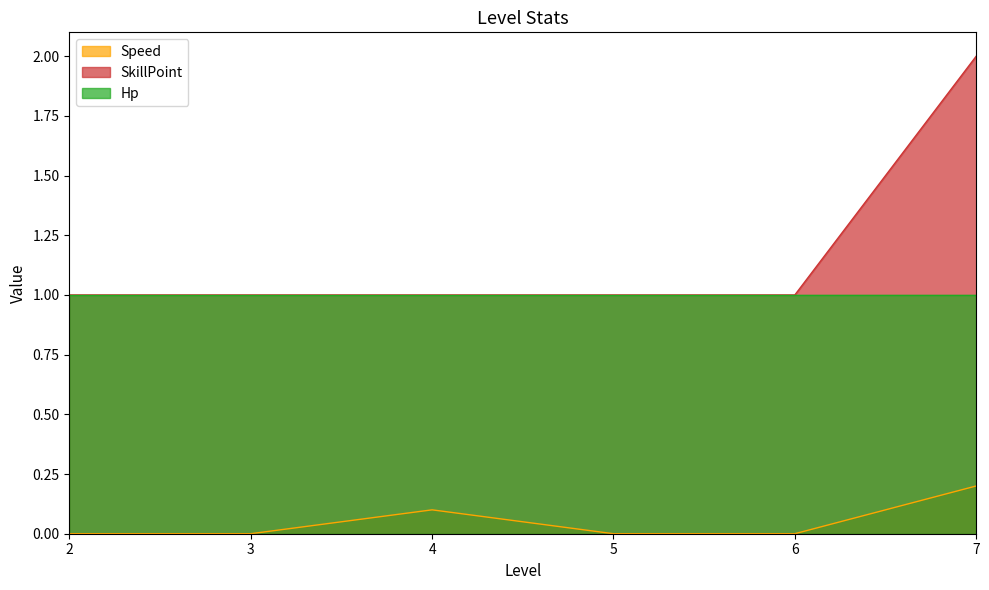

Does the chart display data point markers on the line(s)?

No